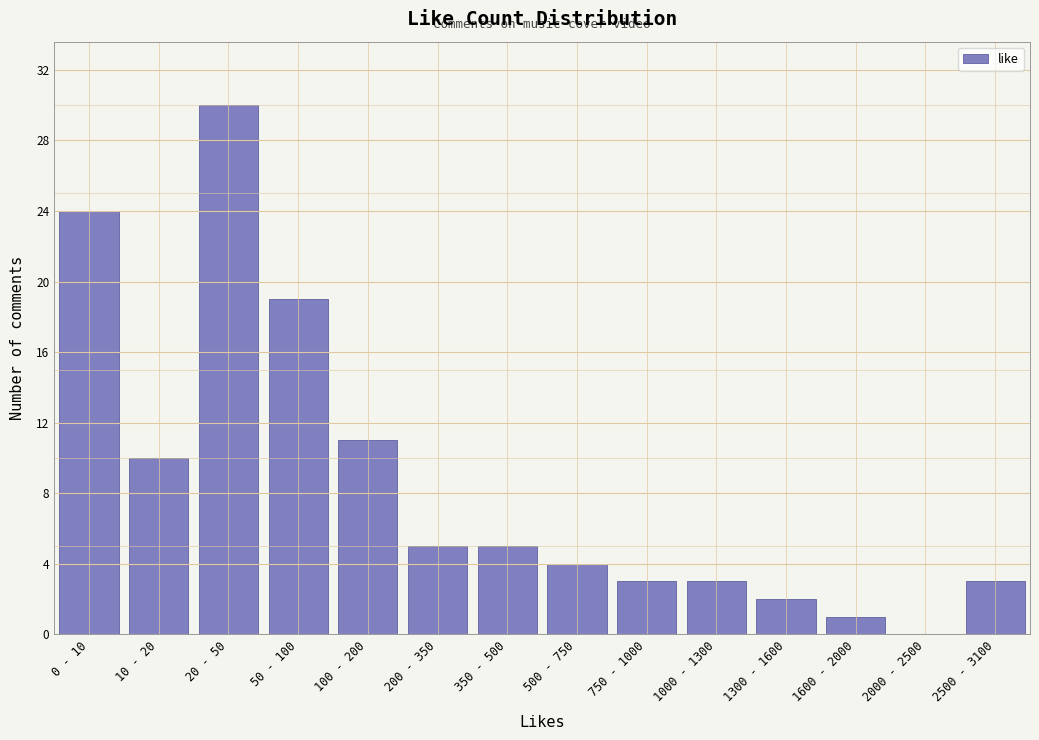

What is the sum of all values?

120